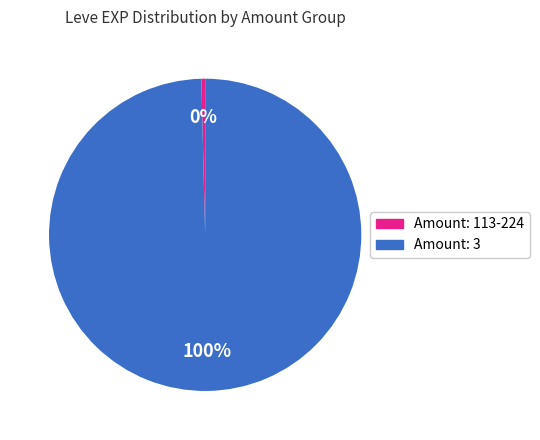

How many slices are in this pie chart?

2